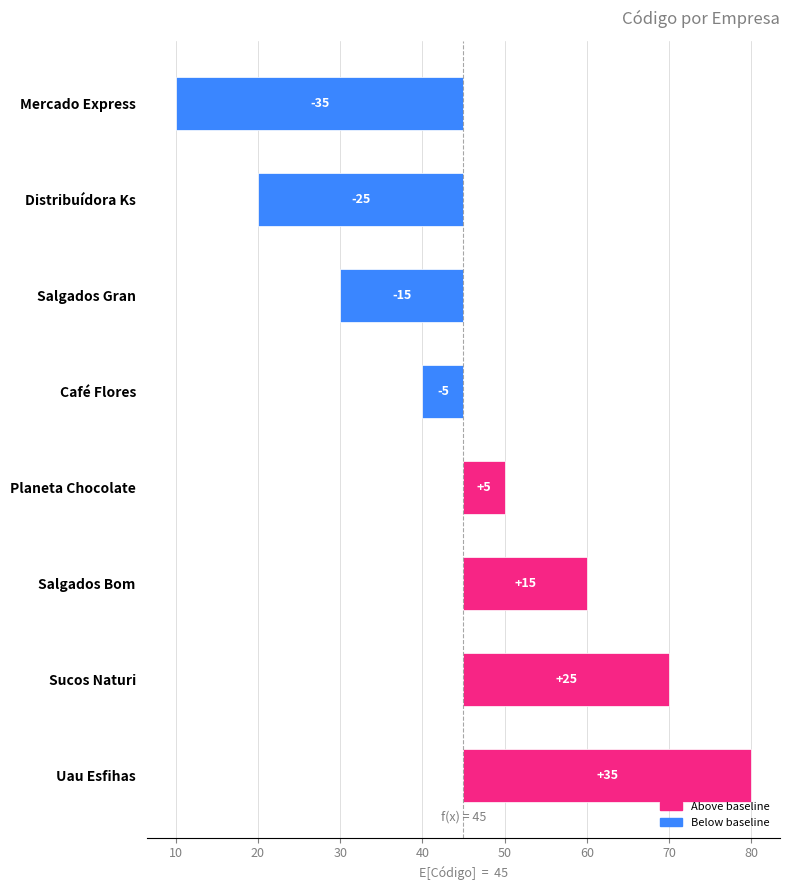

How many values exceed 5?

3